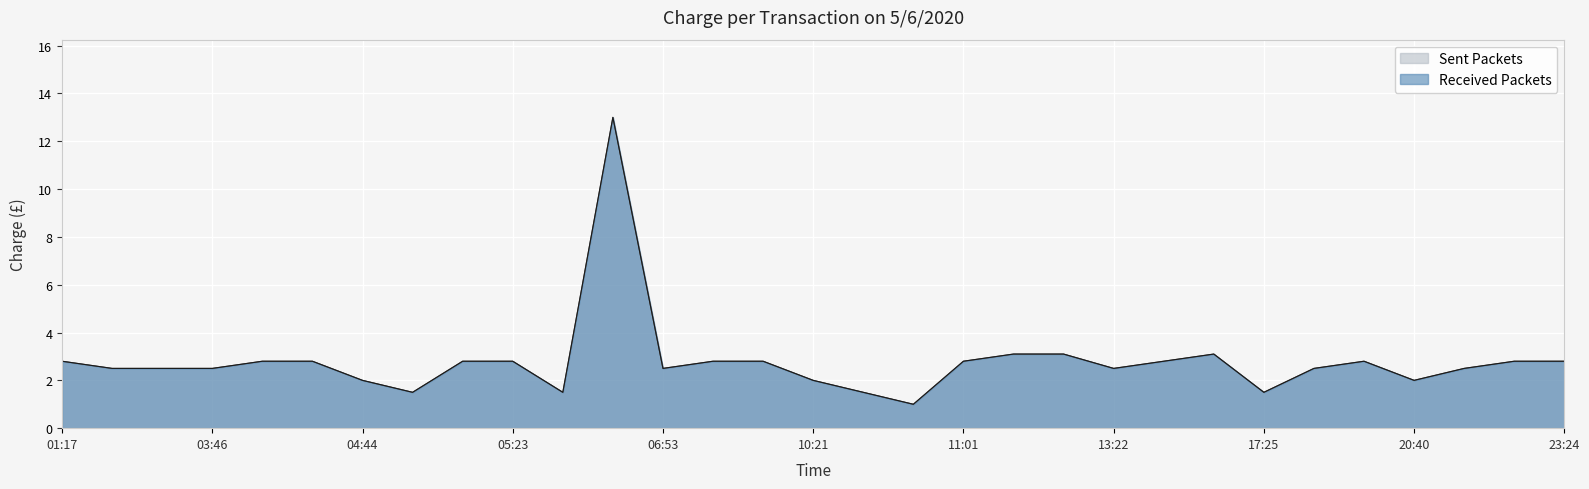

What is the average value of the Sent Packets series?

2.8